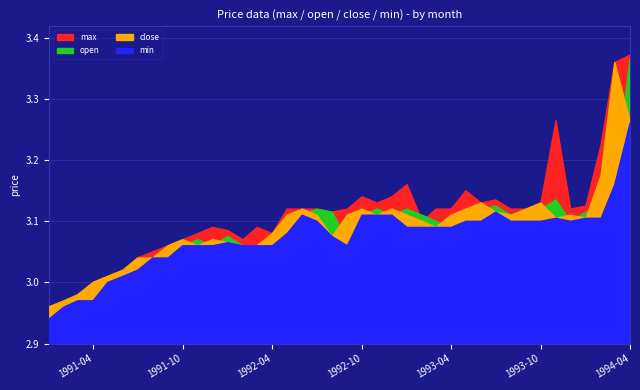

Where does the min series first go above 3?

1991-07-01